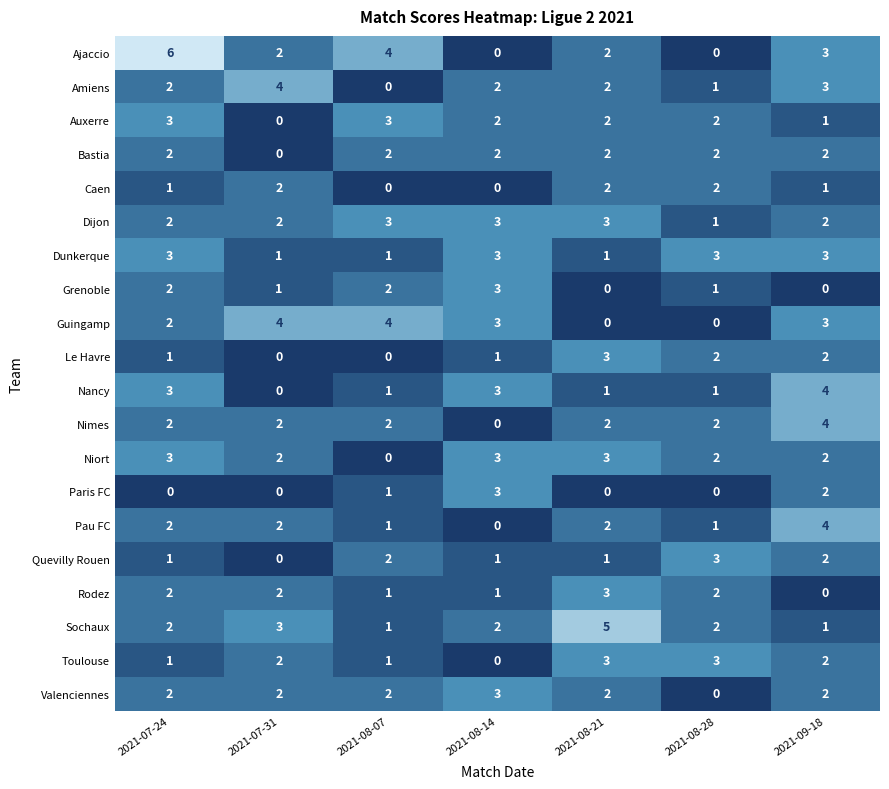

Which series has the largest range (max minus min)?

Ajaccio